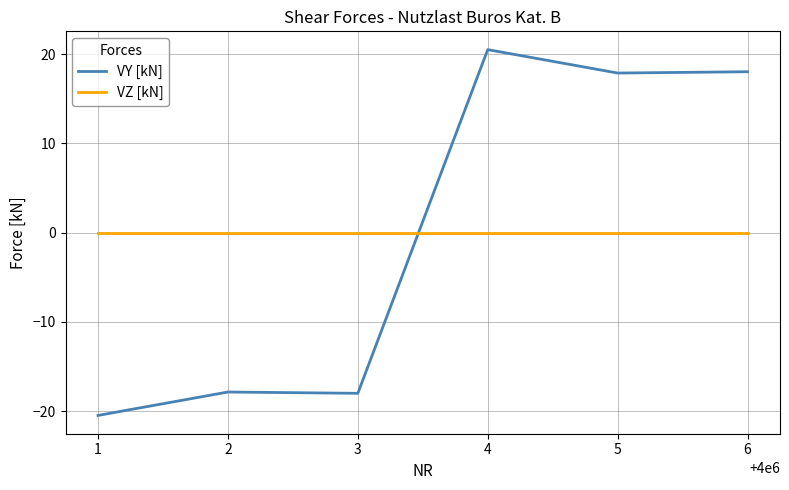

What is the total value across all series at 6?

18.0